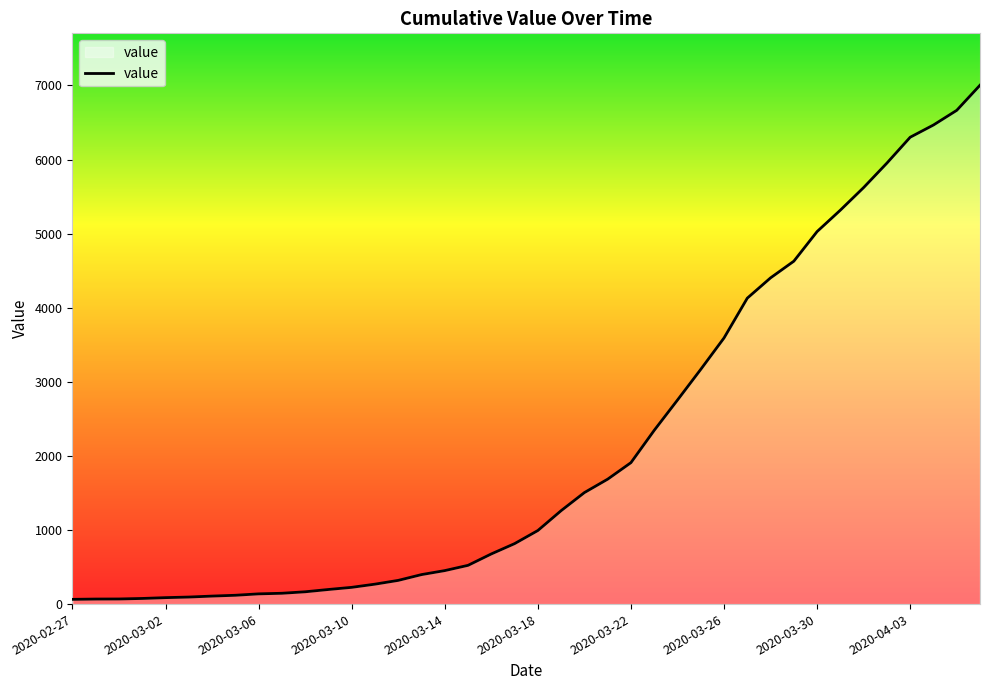

What is the sum of all values?

85740